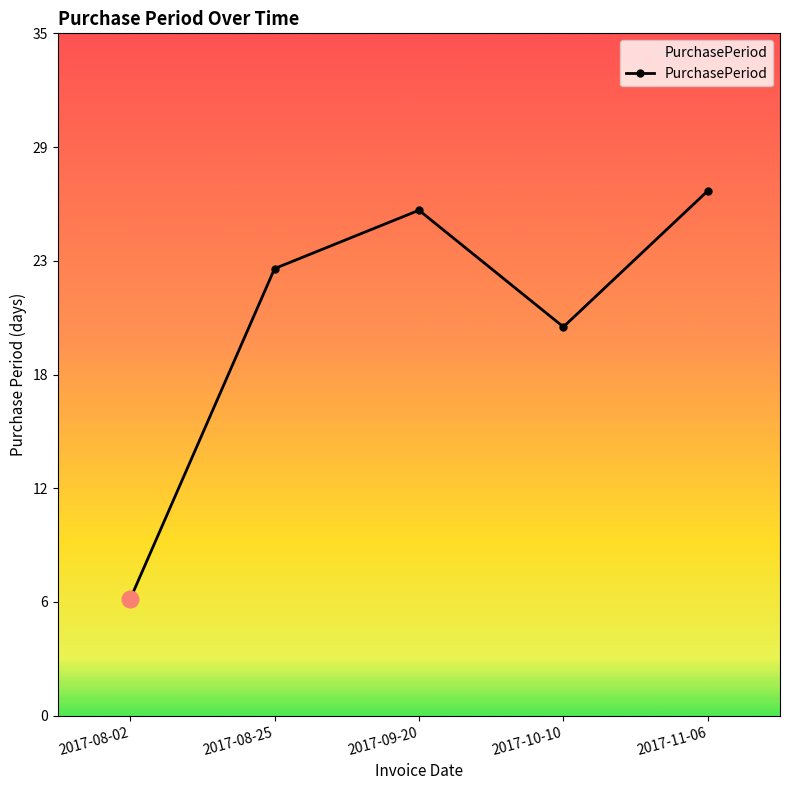

Reading left to right, extract all data points from this chart.

6	23	26	20	27